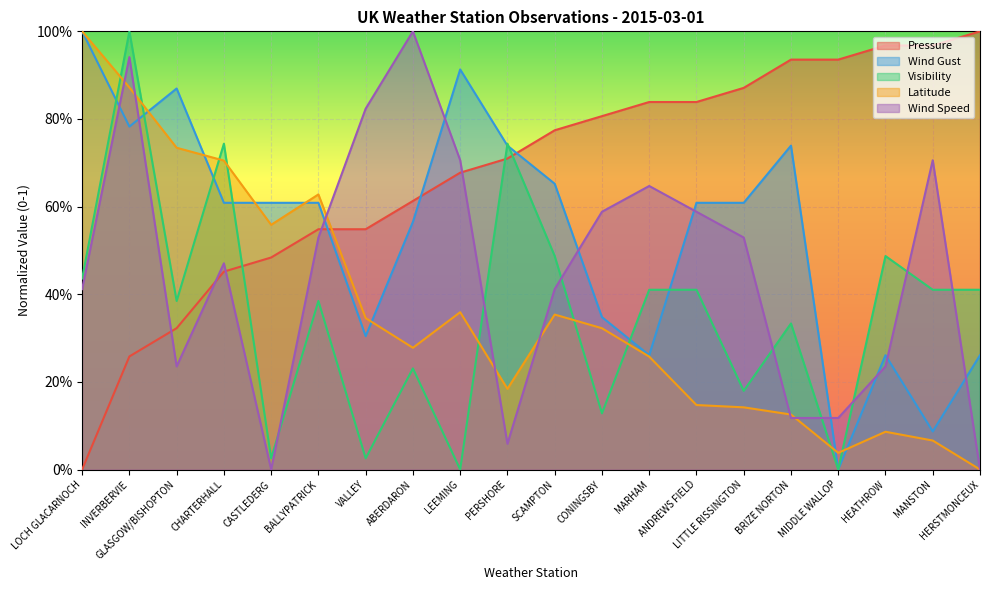

Rank the series at LOCH GLACARNOCH from lowest to highest value.

Pressure, Wind Speed, Visibility, Wind Gust, Latitude